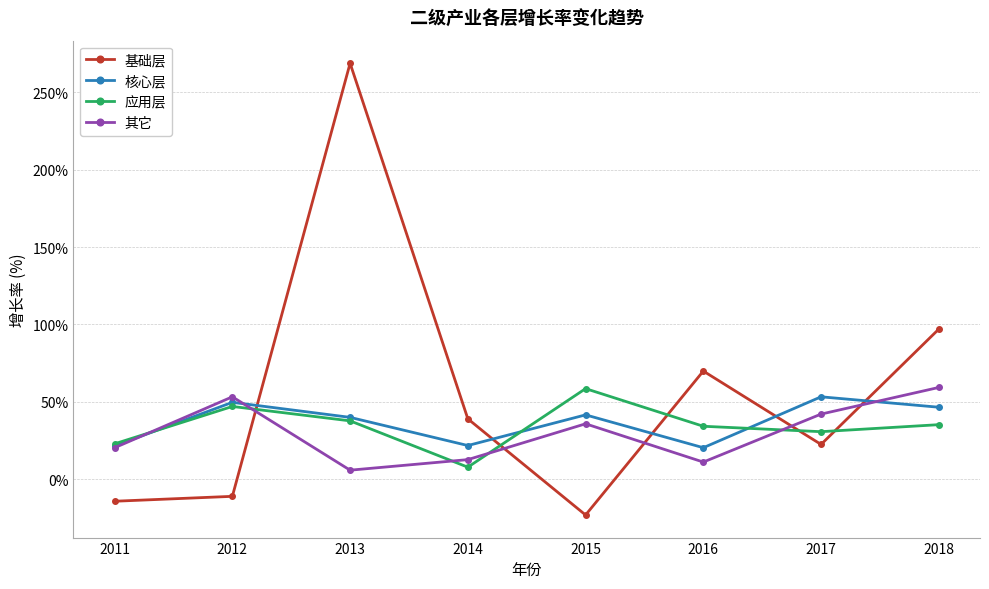

What is the difference between the maximum and minimum values in the 其它 series?

53.5